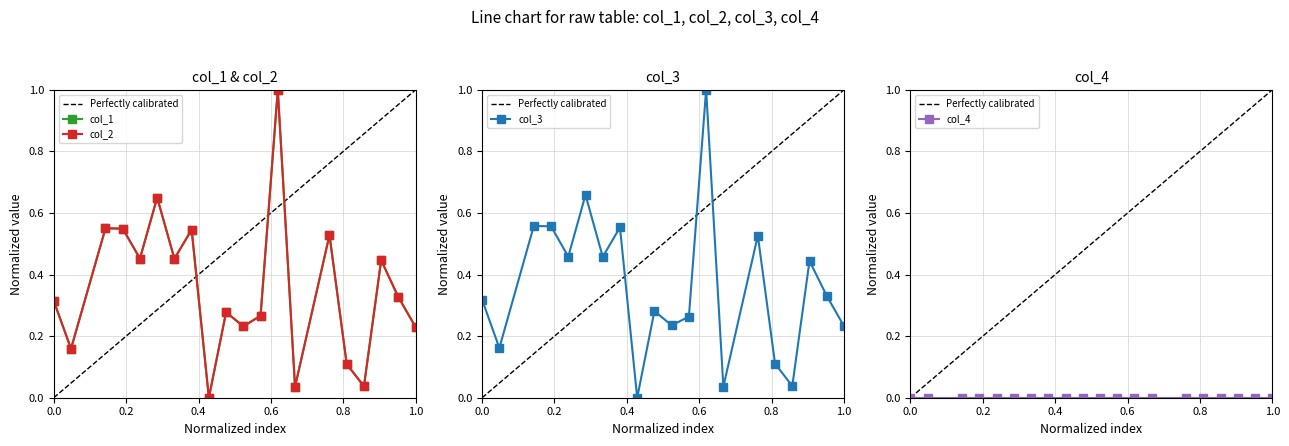

What is the total value across all series at 3?

1.7